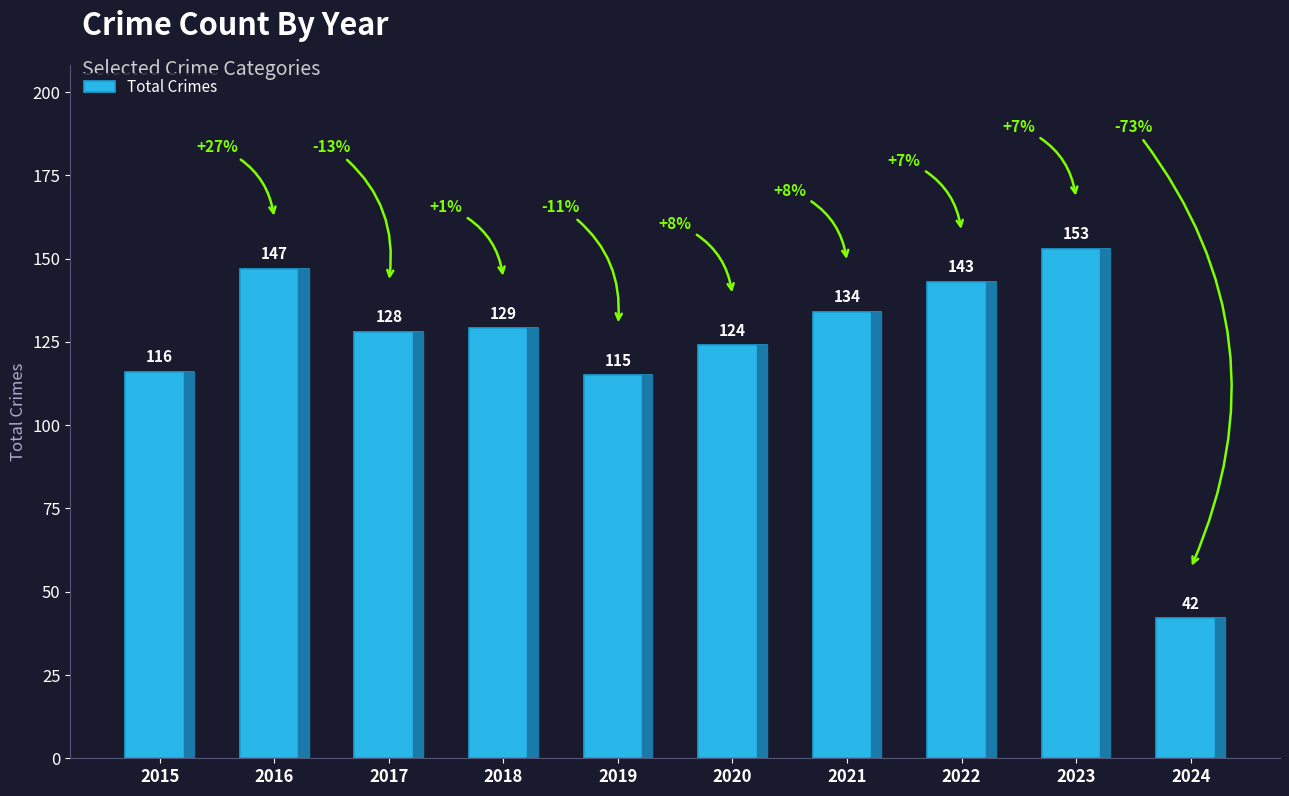

Reading left to right, what are all the values shown in this chart?

116	147	128	129	115	124	134	143	153	42